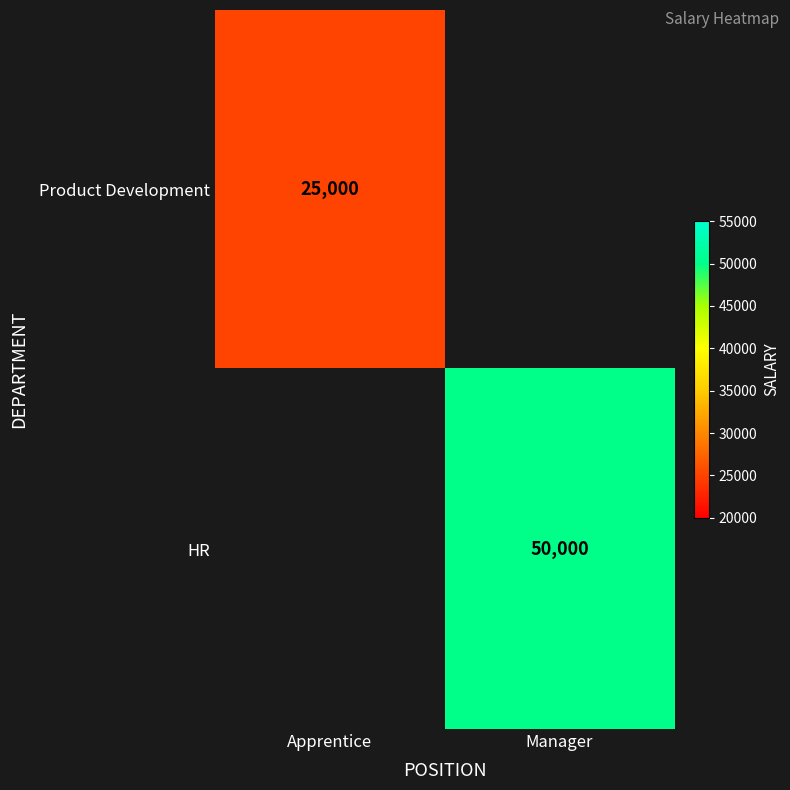

True or false: HR has a value of 13214 at Manager.

False